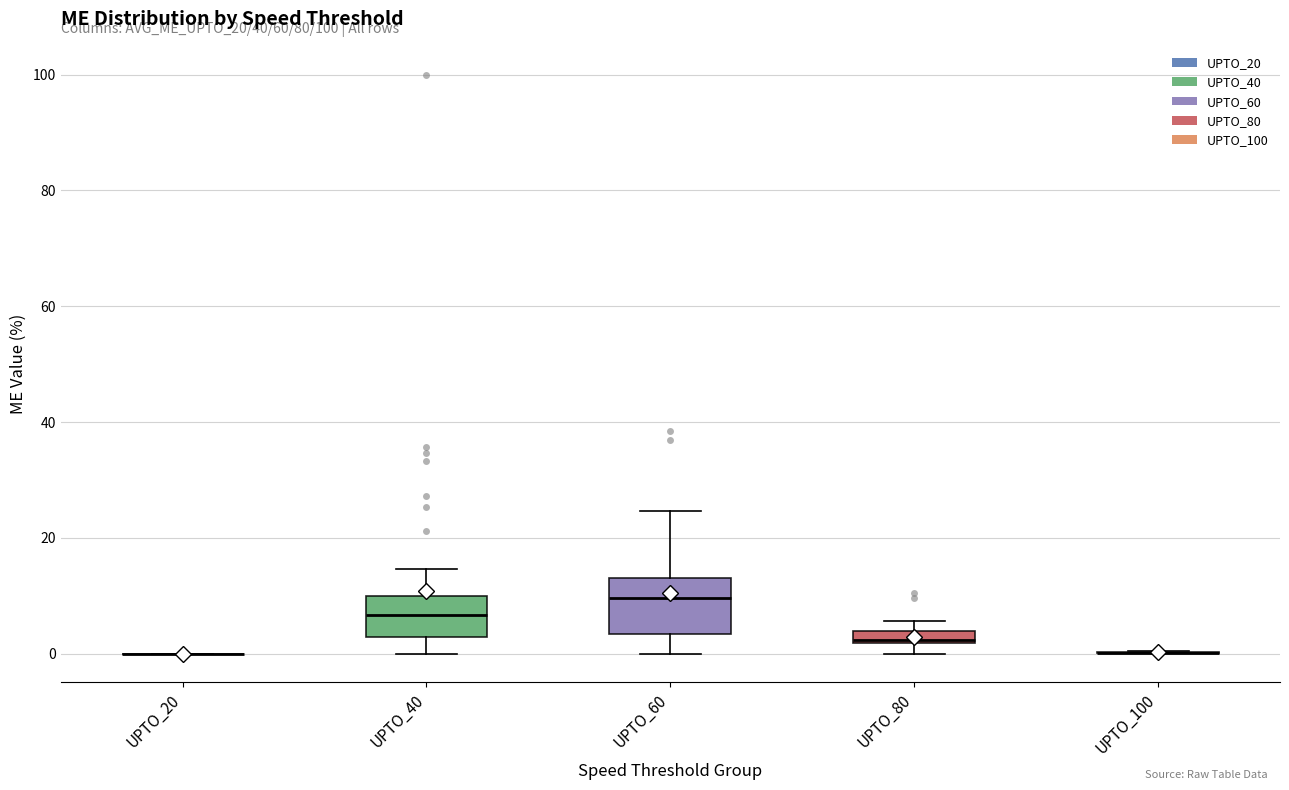

Where is the upper edge of the box for UPTO_80 on the y-axis? The values are not printed on the chart, so give them approximately, as read against the axis.

4